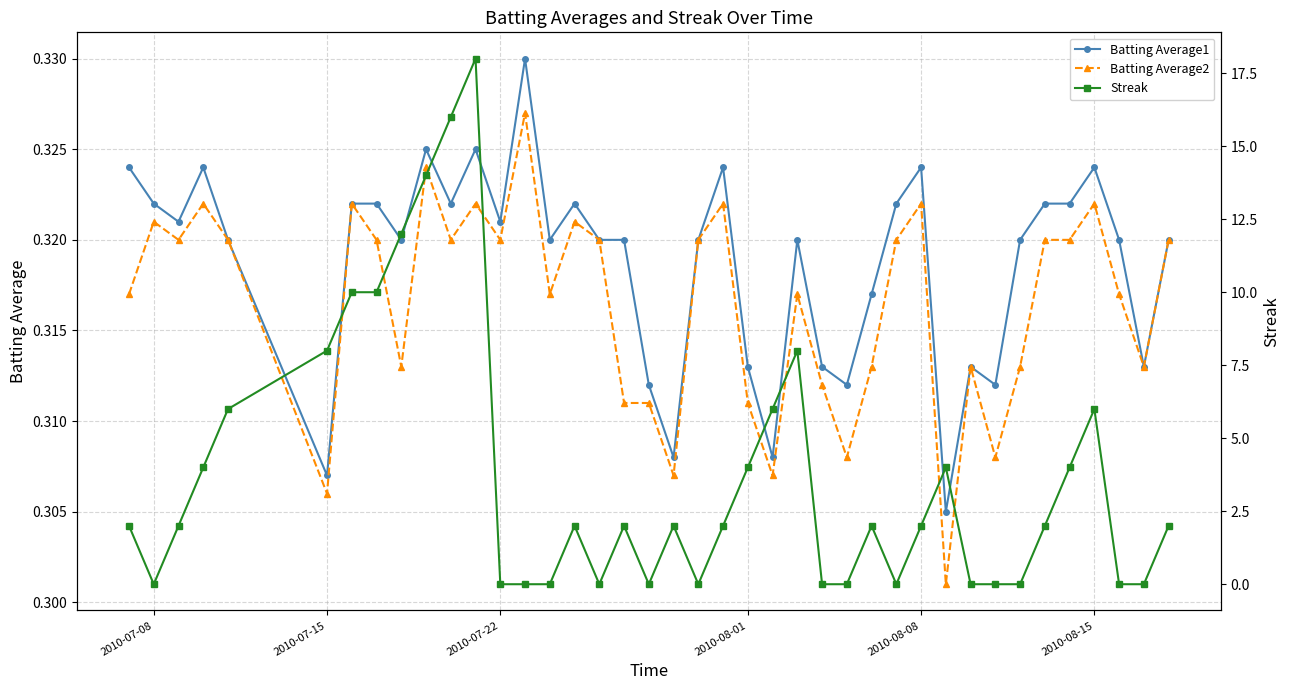

How many lines are shown in the chart?

3